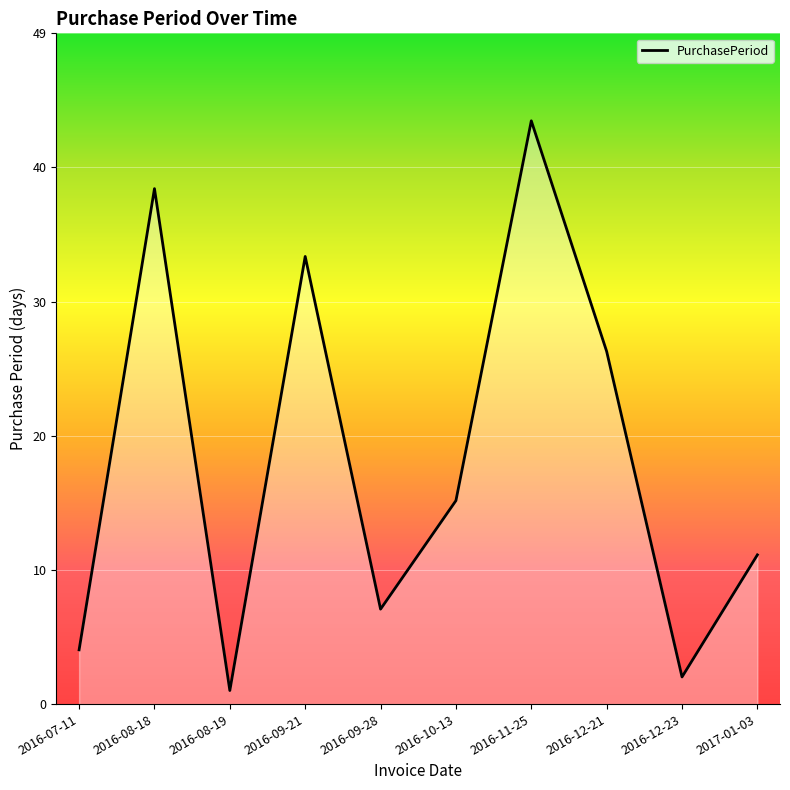

What position from the left is 2016-11-25?

7